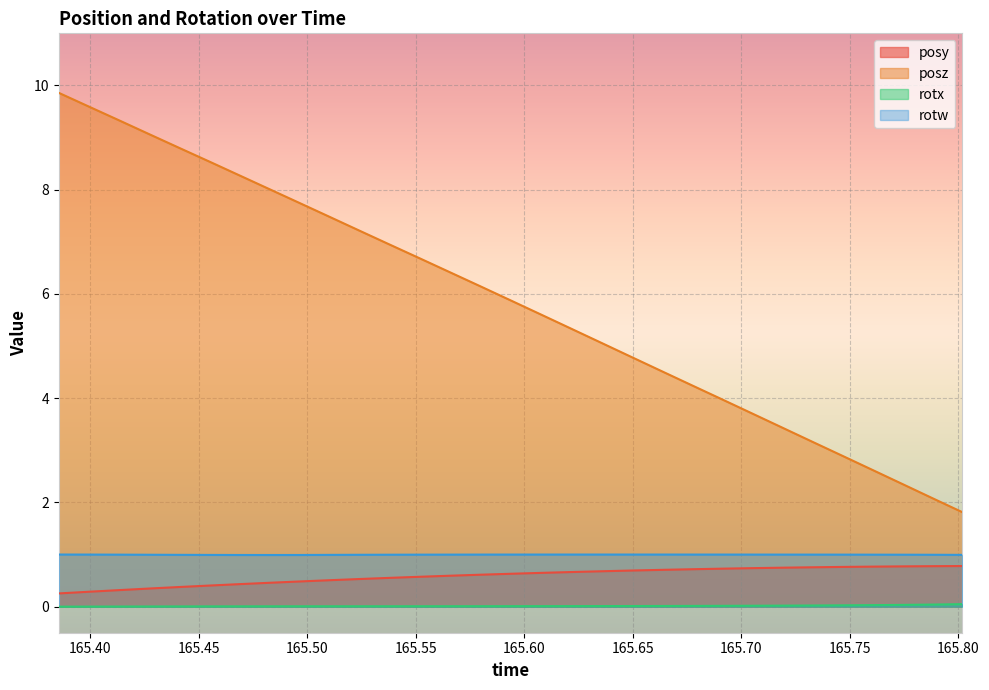

At which category is the sum across all series the highest?

165.3855